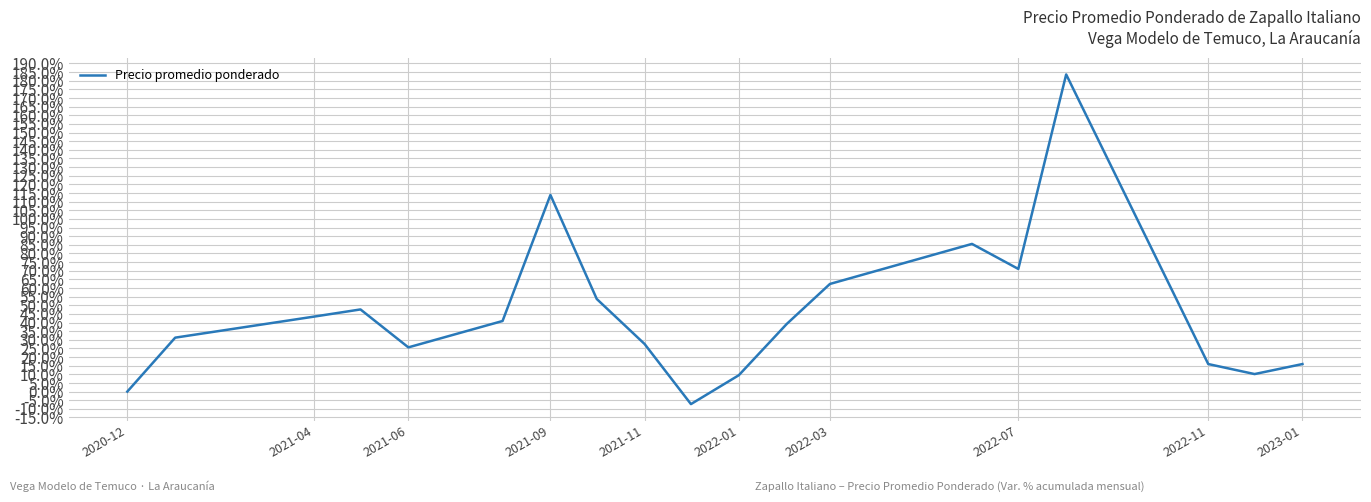

What is the greatest value displayed?

183.6